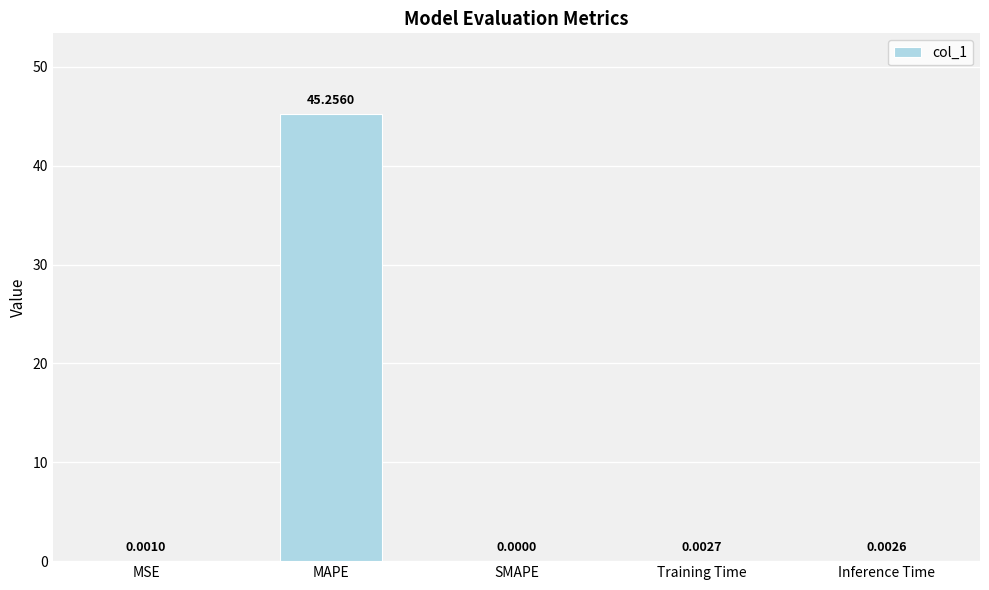

Are the bars horizontal?

No